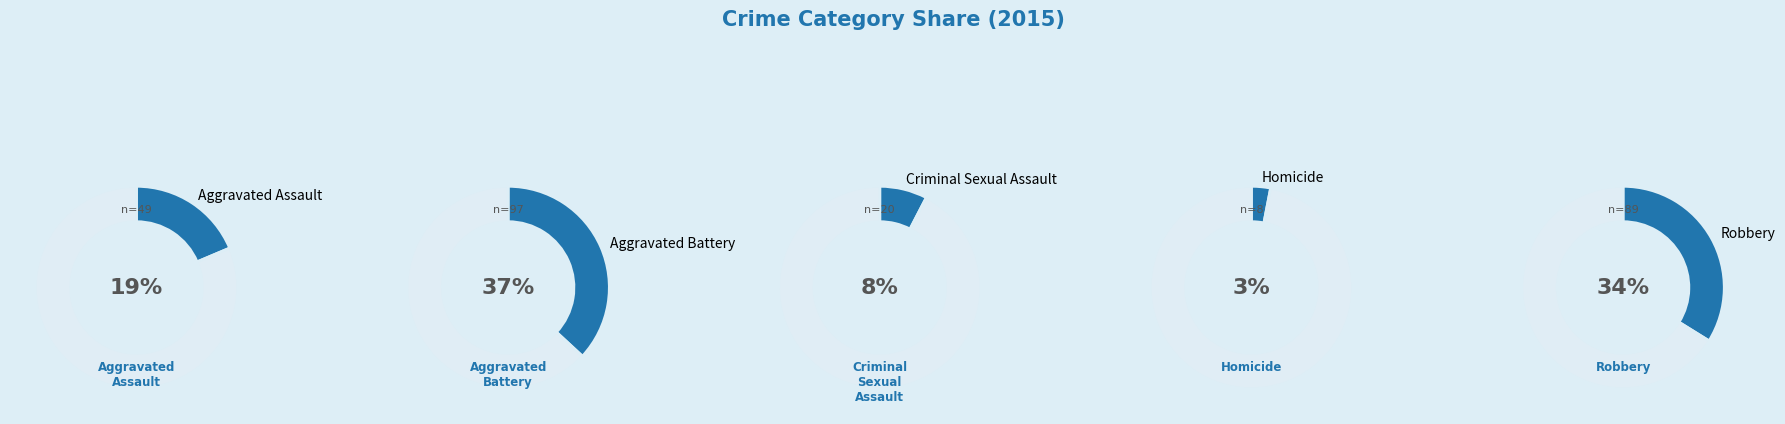

Count the number of slices in the pie.

5